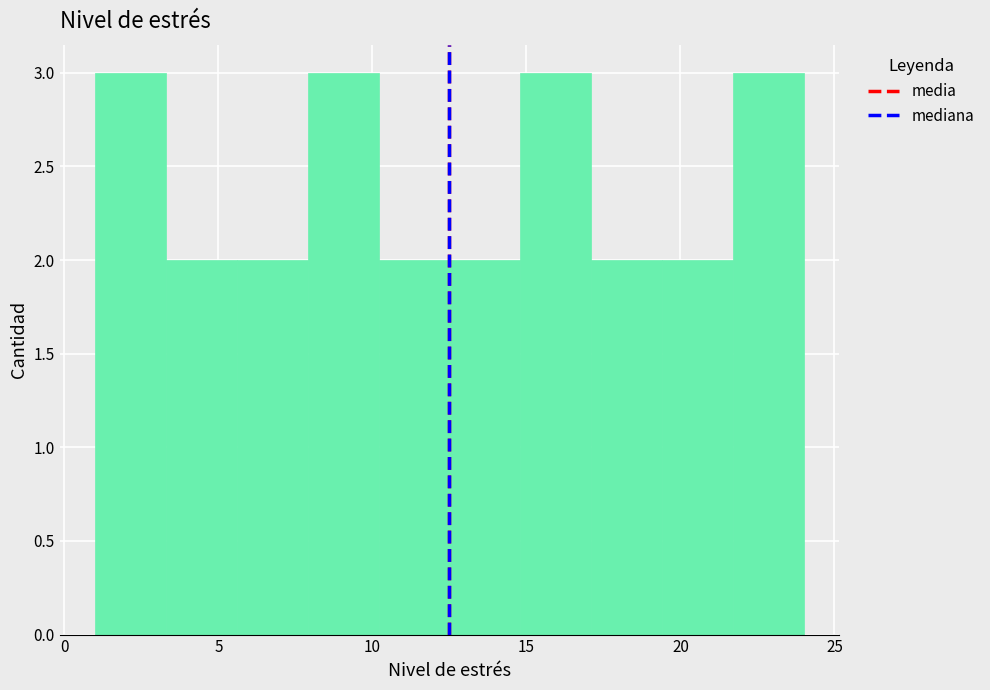

What is the height of the bar covering 7.9 to 10.2 on the x-axis? Neither the bar edges nor the heights are printed on the chart, so give them approximately, as read against the axes.

3